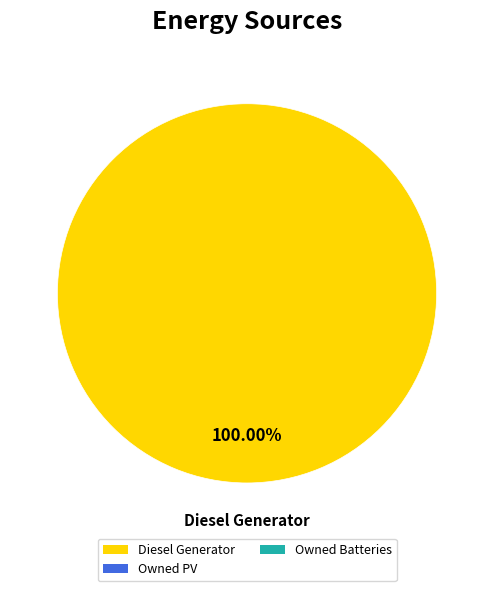

Does any single category account for the majority?

Yes